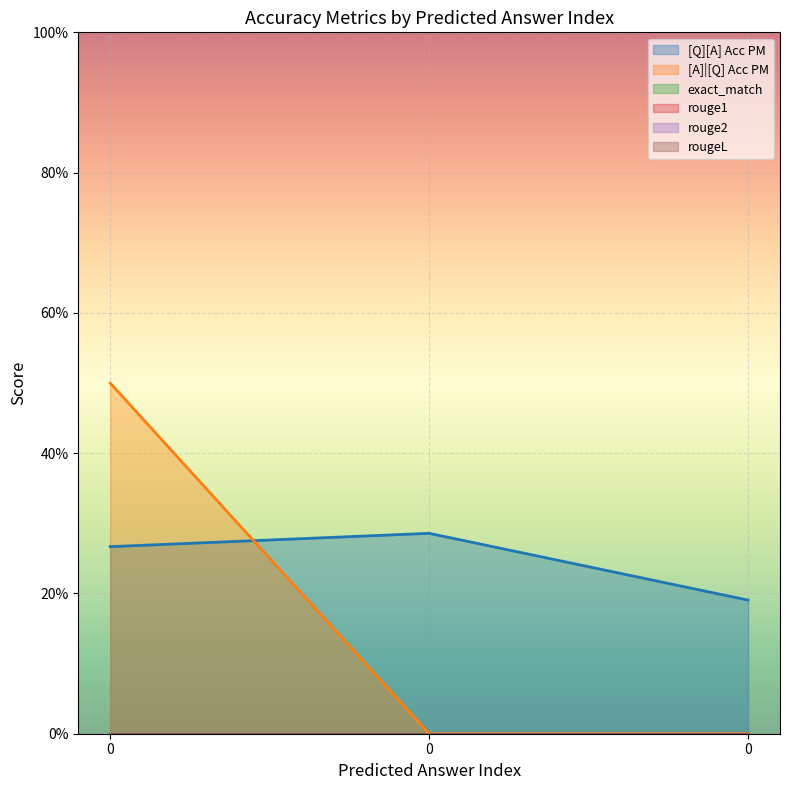

List the series in order of their peak value, lowest first.

exact_match, rouge1, rouge2, rougeL, [Q][A] Acc PM, [A]|[Q] Acc PM